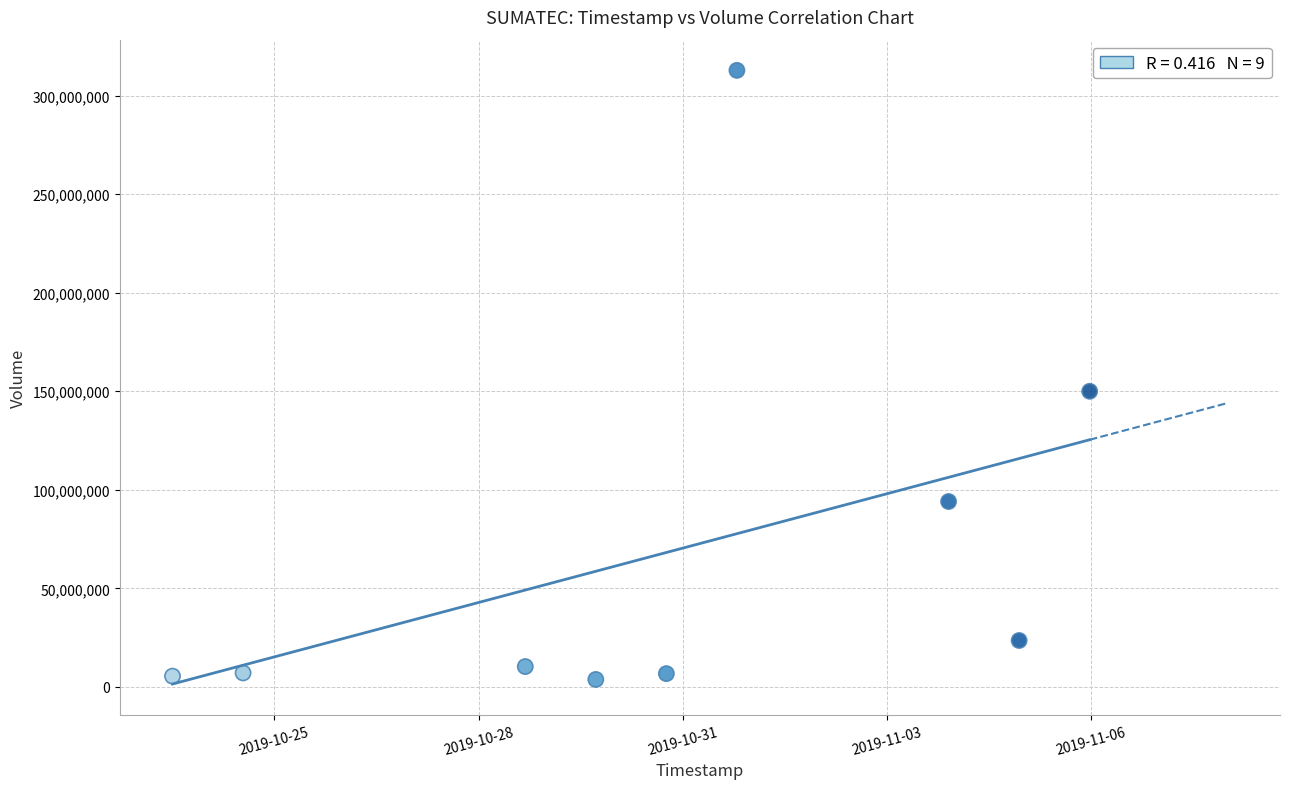

What Y value in the scatter plot is closest to 158312150?

150005900